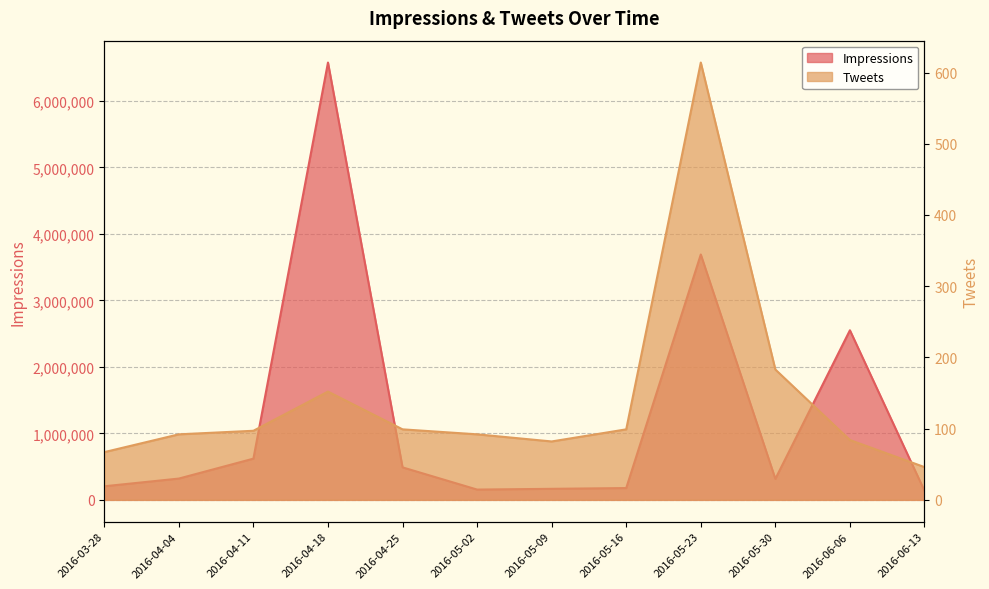

Where does the Tweets series first go above 97?

2016-04-18